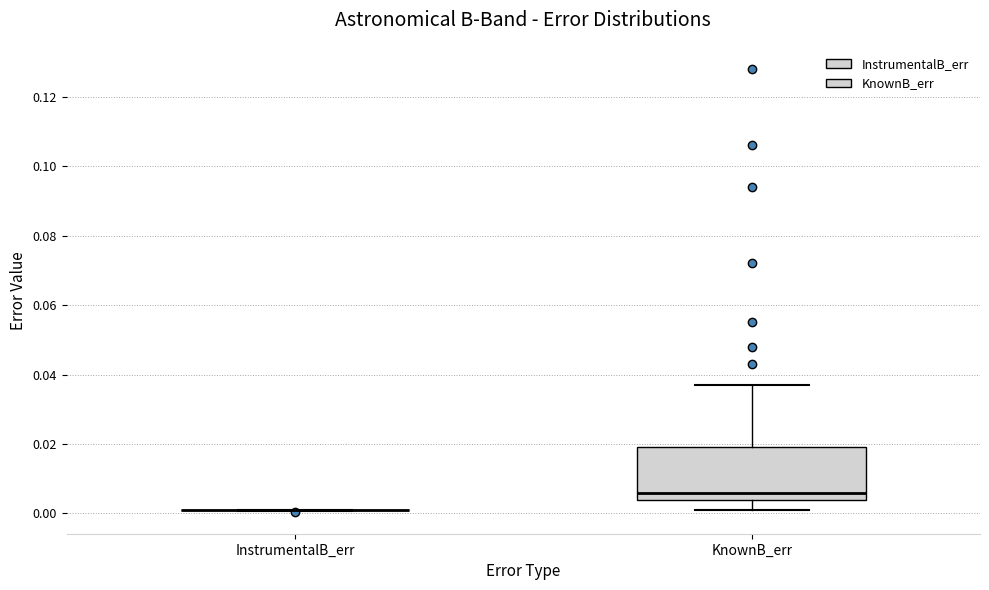

Comparing the boxes themselves (not the whiskers), which one is the tallest?

KnownB_err